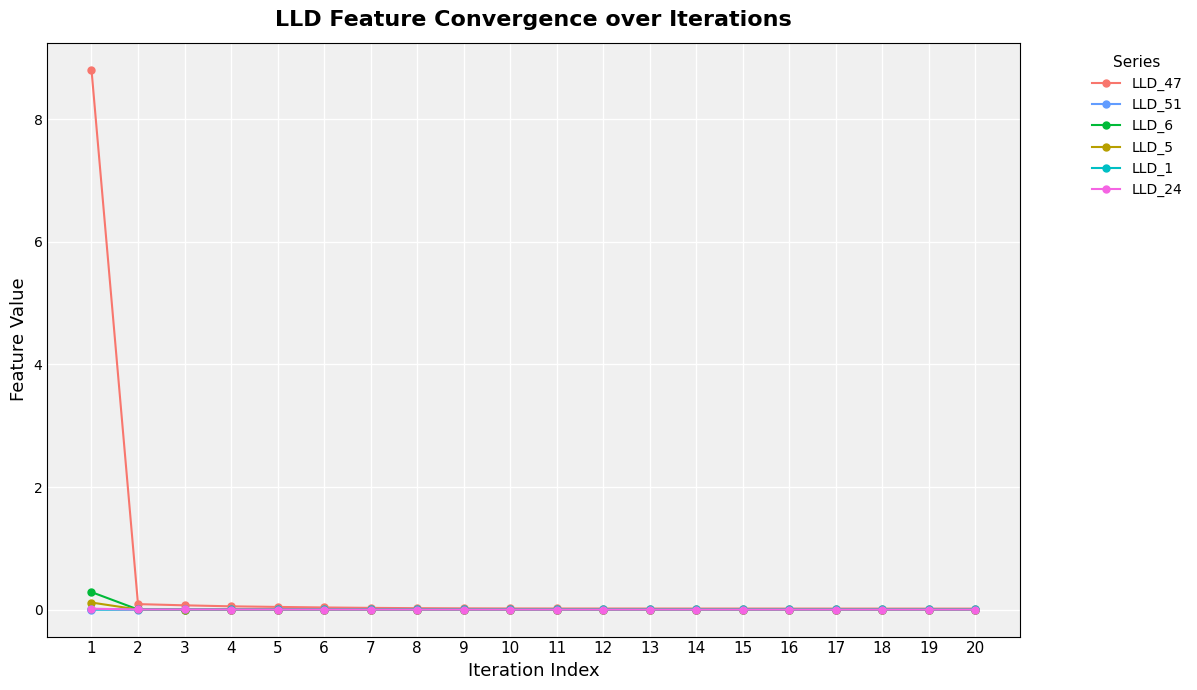

Which series has the largest range (max minus min)?

LLD_47